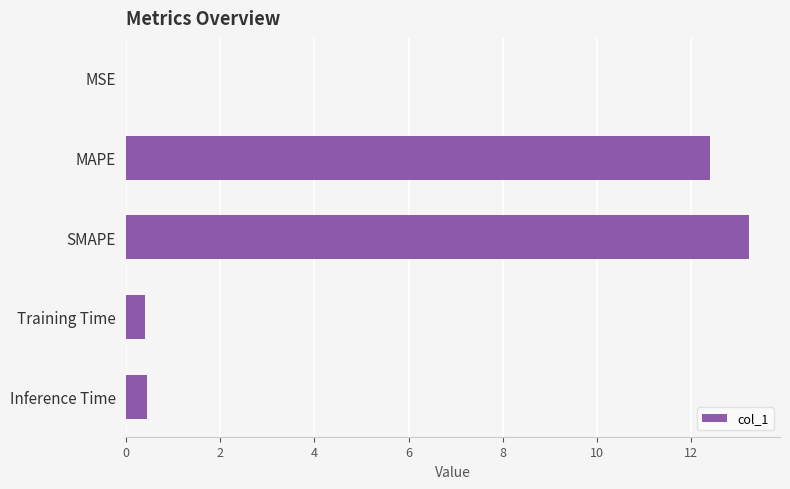

The chart shows a value of 20.1 at SMAPE. True or false?

False